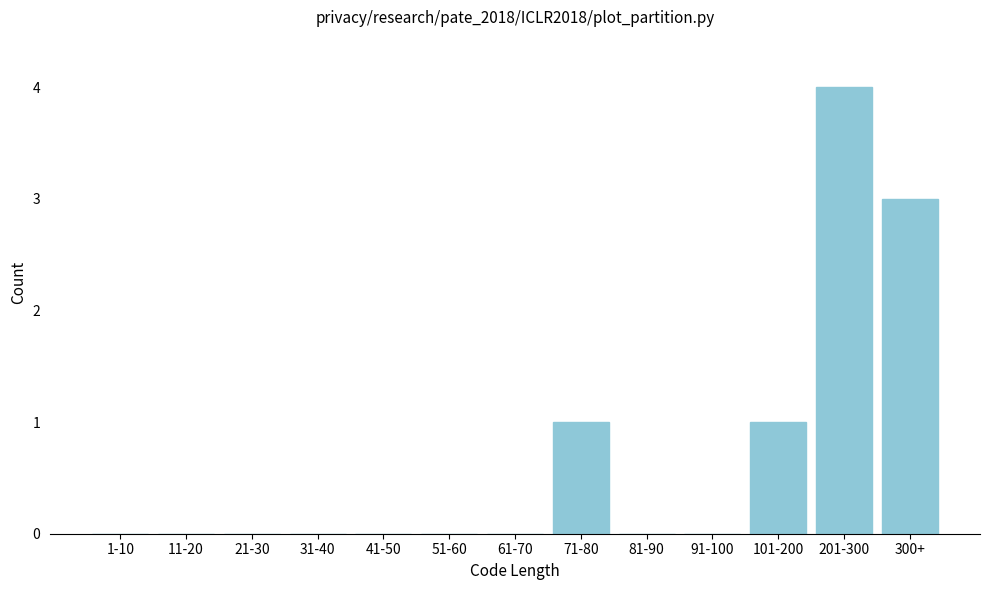

Reading left to right, list all the values displayed in this chart.

1-10=0	11-20=0	21-30=0	31-40=0	41-50=0	51-60=0	61-70=0	71-80=1	81-90=0	91-100=0	101-200=1	201-300=4	300+=3